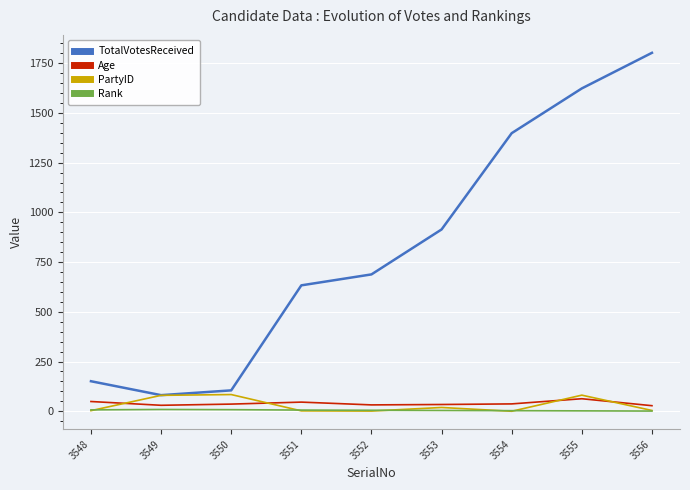

What is the difference between the TotalVotesReceived values at 3552 and 3556?

1114